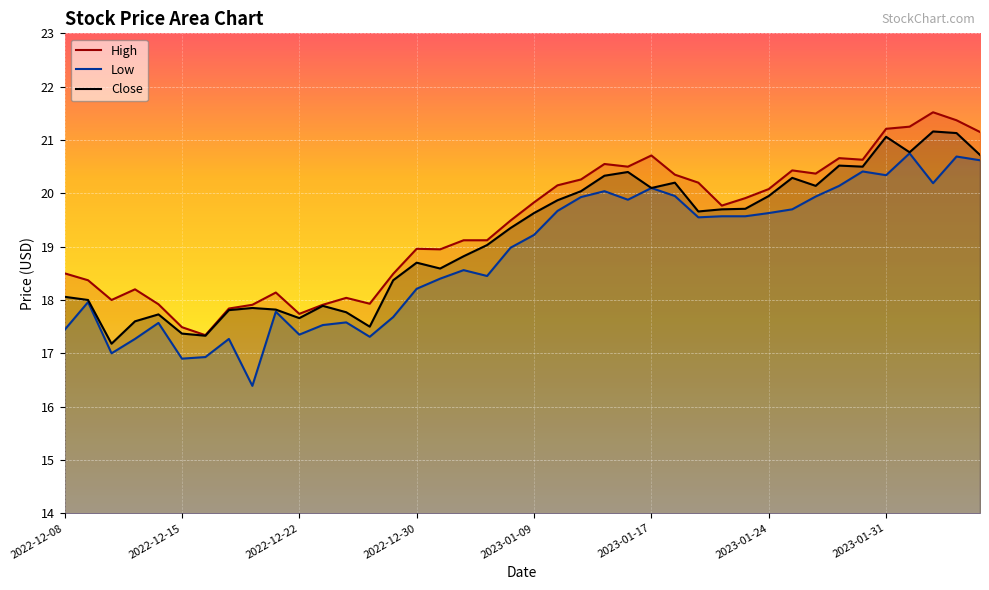

Which series has the largest total across all categories?

High